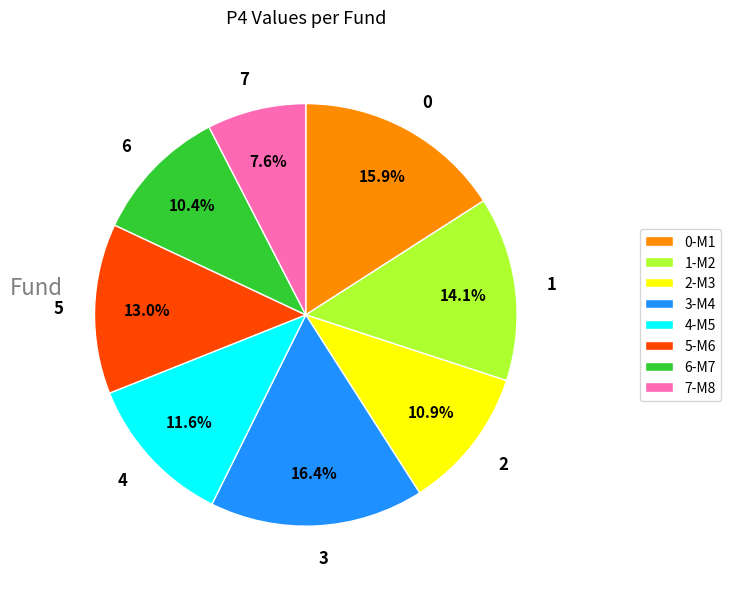

Which has a higher value, 4-M5 or 7-M8?

4-M5